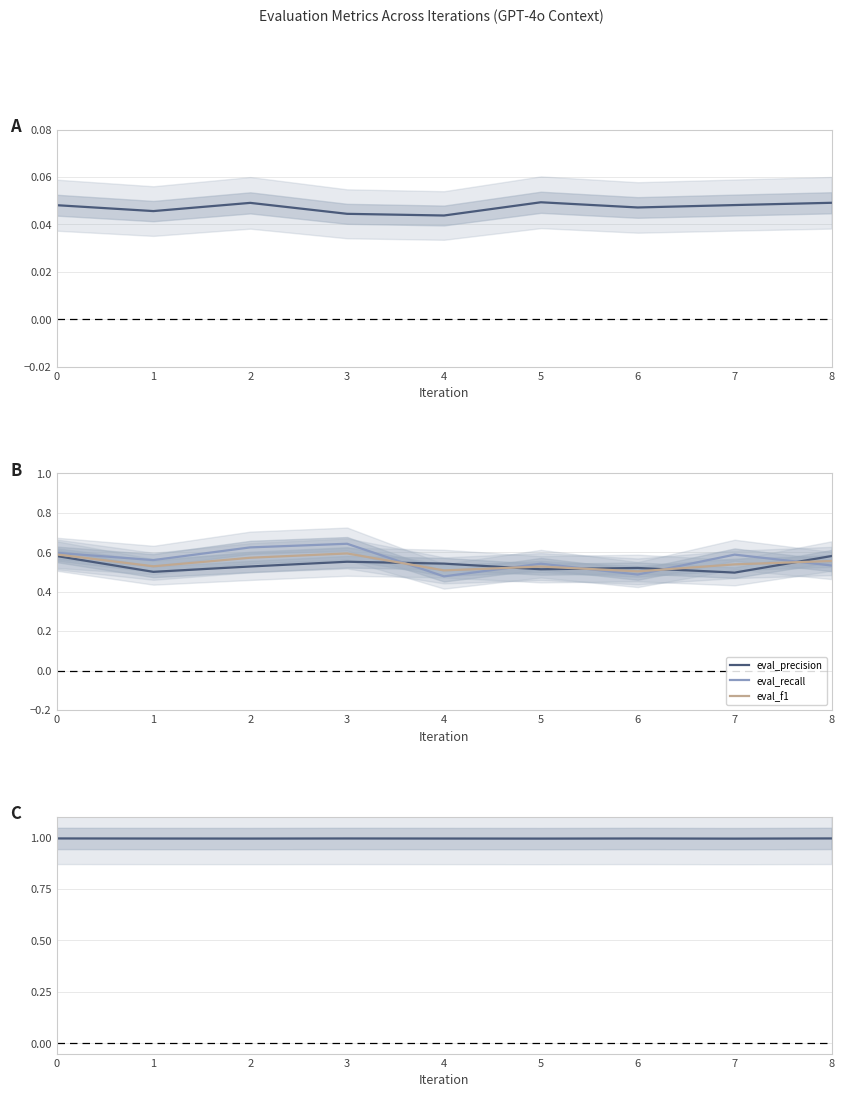

True or false: eval_precision and eval_recall intersect in this chart.

True